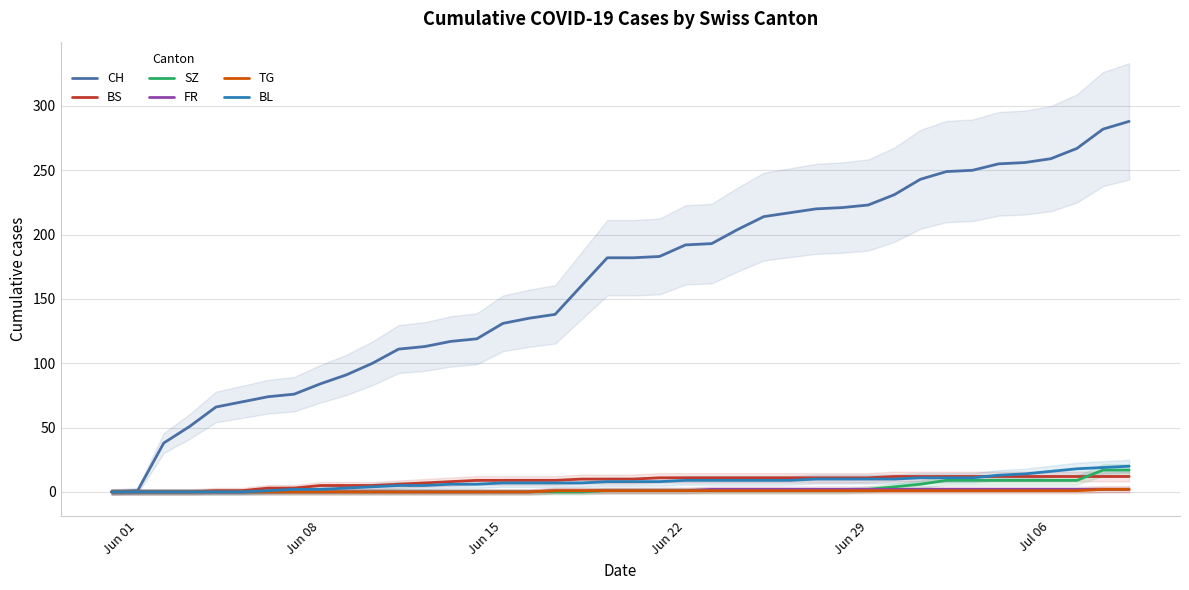

True or false: FR and TG intersect in this chart.

False